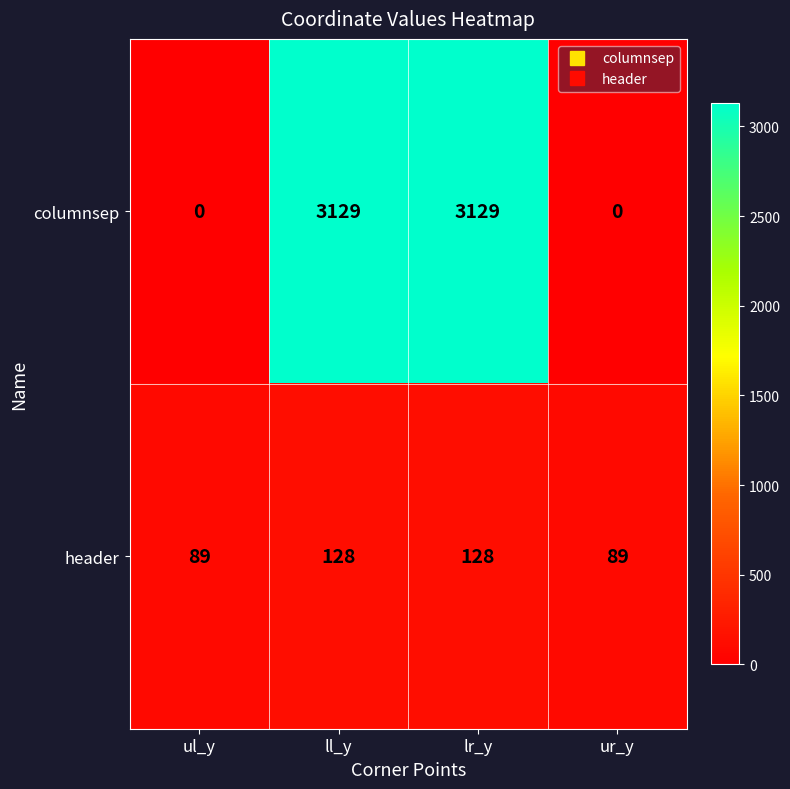

Count the columnsep values in the range 0 to 3129.

4